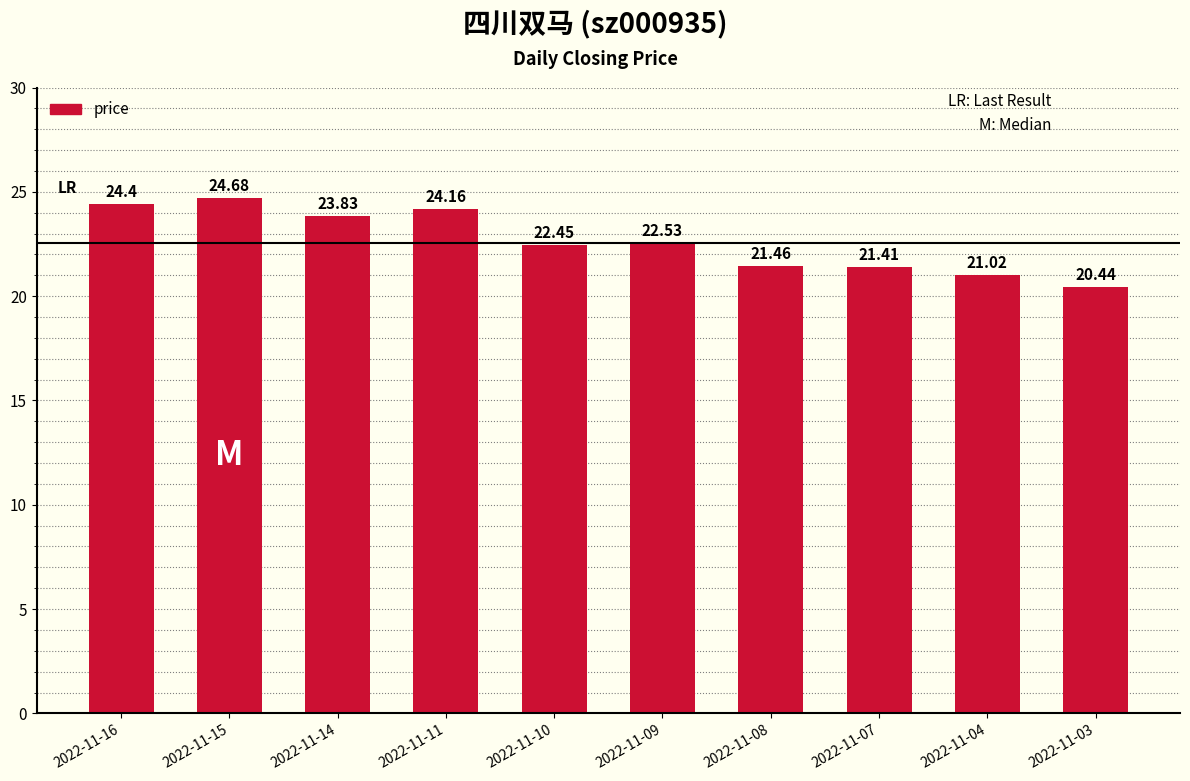

What is the value of the 3rd bar from the left?

23.8